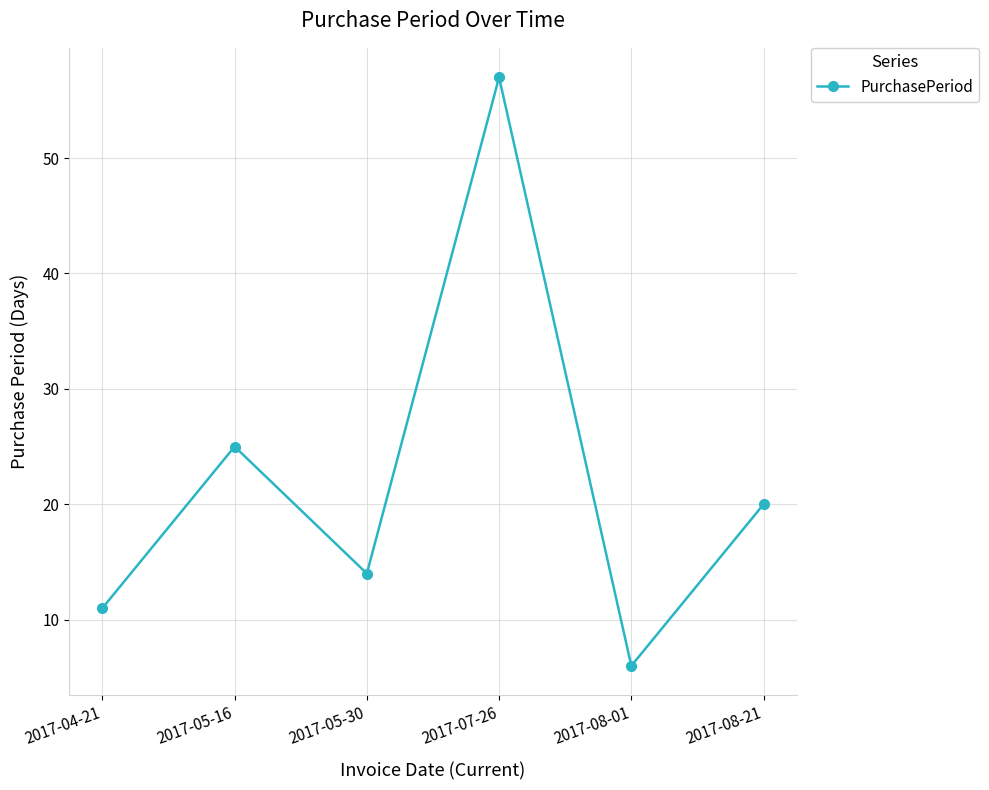

What is the label of the 6th point from the right?

2017-04-21